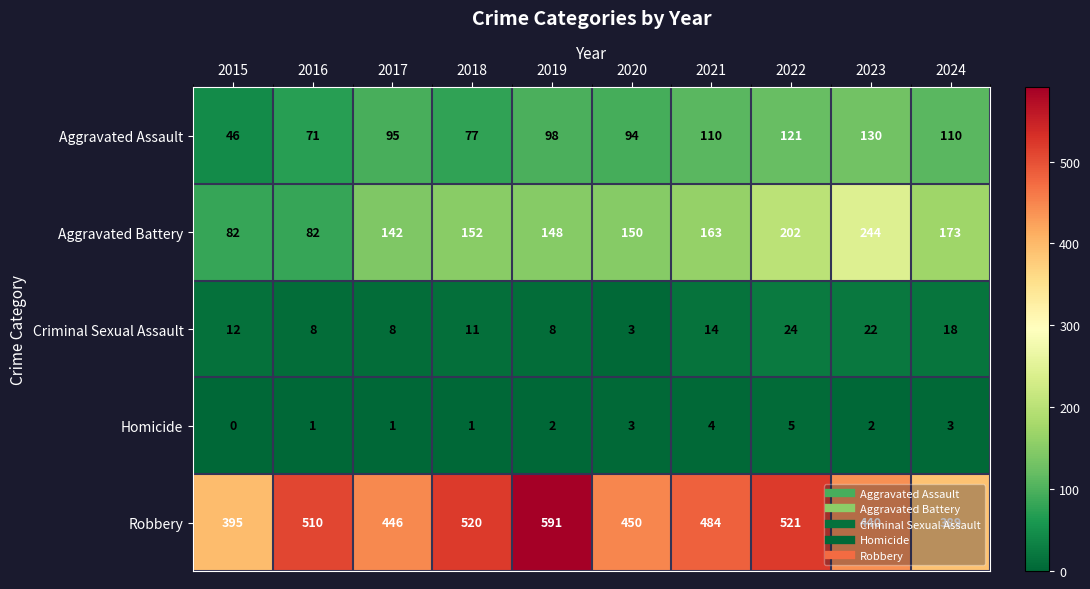

The Homicide series shows 0 at 2016. True or false?

False